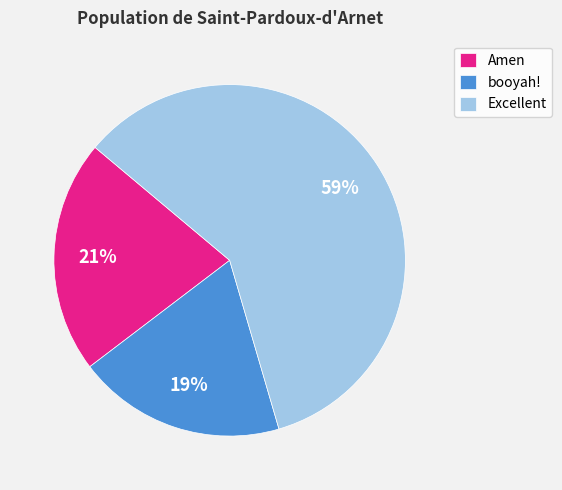

Is there any slice that represents more than half of the pie?

Yes